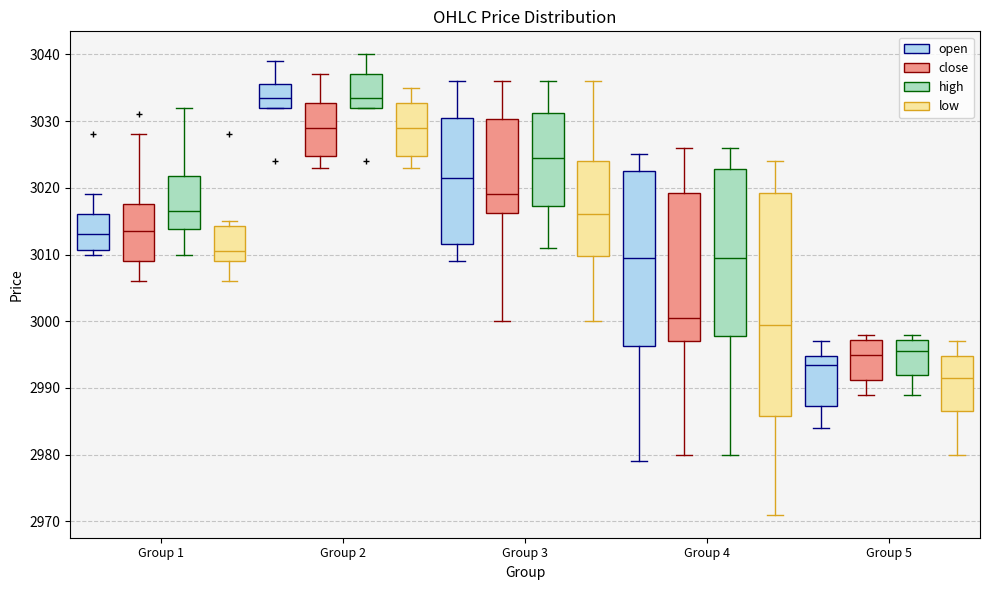

Reading left to right, read every box against the y-axis: the position of its median line, the range the box covers, and the ends of its whiskers. The values are not printed on the chart, so give them approximately, as read against the axis.

Group 1 (open): median 3013, box 3011 to 3016, whiskers 3010 to 3019
Group 1 (close): median 3014, box 3009 to 3018, whiskers 3006 to 3028
Group 1 (high): median 3017, box 3014 to 3022, whiskers 3010 to 3032
Group 1 (low): median 3011, box 3009 to 3014, whiskers 3006 to 3015
Group 2 (open): median 3034, box 3032 to 3036, whiskers 3032 to 3039
Group 2 (close): median 3029, box 3025 to 3033, whiskers 3023 to 3037
Group 2 (high): median 3034, box 3032 to 3037, whiskers 3032 to 3040
Group 2 (low): median 3029, box 3025 to 3033, whiskers 3023 to 3035
Group 3 (open): median 3022, box 3012 to 3031, whiskers 3009 to 3036
Group 3 (close): median 3019, box 3016 to 3030, whiskers 3000 to 3036
Group 3 (high): median 3025, box 3017 to 3031, whiskers 3011 to 3036
Group 3 (low): median 3016, box 3010 to 3024, whiskers 3000 to 3036
Group 4 (open): median 3010, box 2996 to 3023, whiskers 2979 to 3025
Group 4 (close): median 3001, box 2997 to 3019, whiskers 2980 to 3026
Group 4 (high): median 3010, box 2998 to 3023, whiskers 2980 to 3026
Group 4 (low): median 3000, box 2986 to 3019, whiskers 2971 to 3024
Group 5 (open): median 2994, box 2987 to 2995, whiskers 2984 to 2997
Group 5 (close): median 2995, box 2991 to 2997, whiskers 2989 to 2998
Group 5 (high): median 2996, box 2992 to 2997, whiskers 2989 to 2998
Group 5 (low): median 2992, box 2987 to 2995, whiskers 2980 to 2997